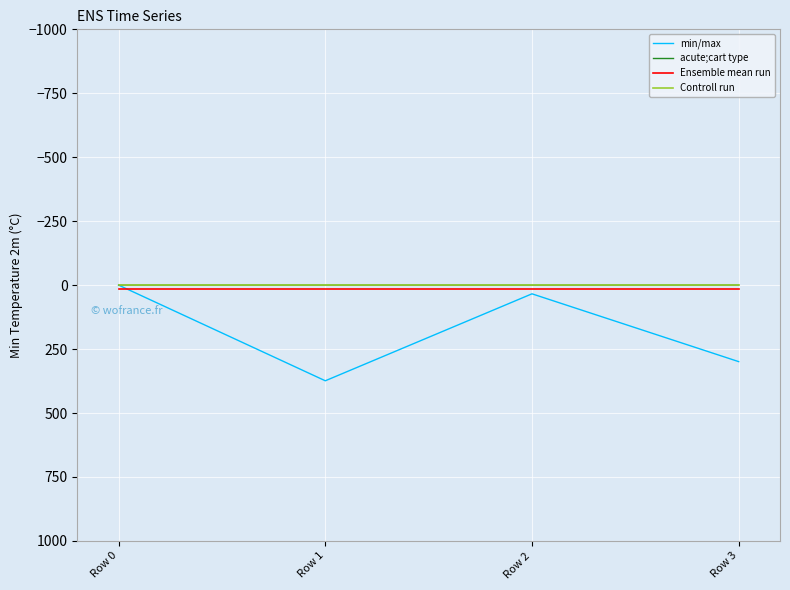

Is the value of min/max at Row 1 greater than the value of acute;cart type at Row 3?

Yes